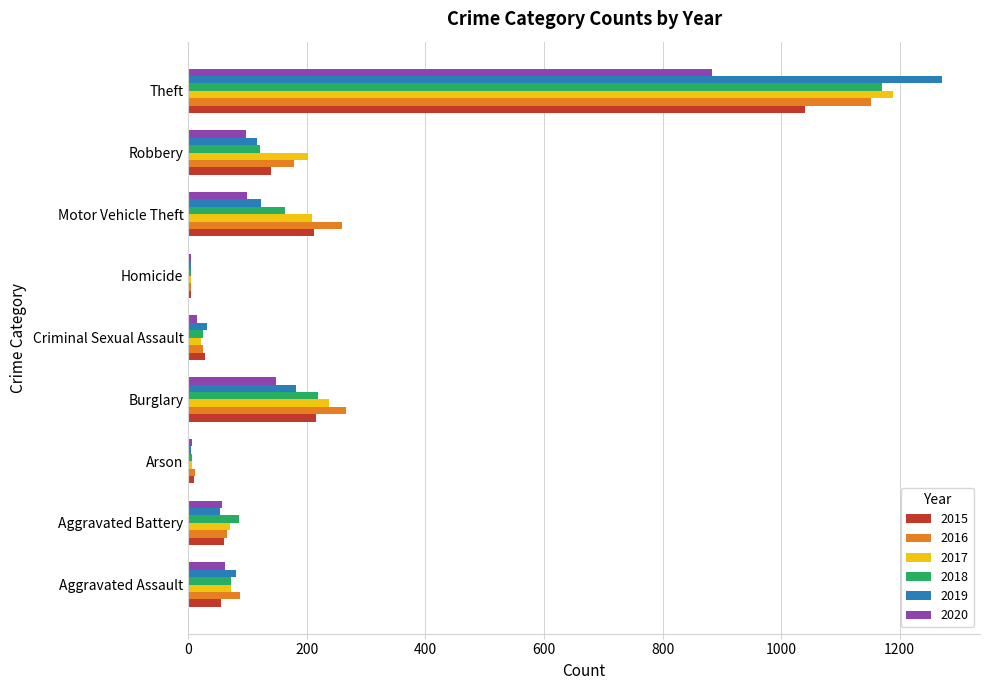

The value of 2018 at Robbery is 183. True or false?

False